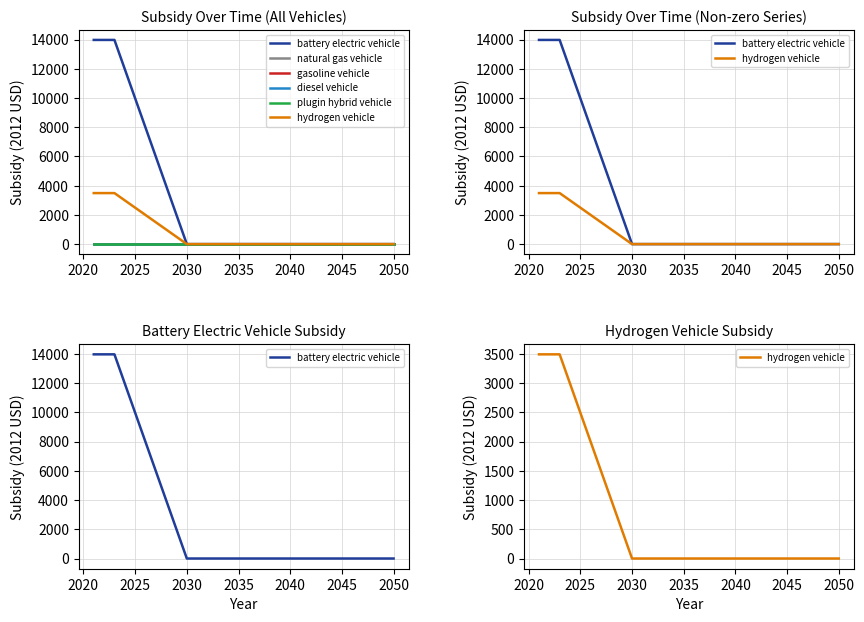

True or false: natural gas vehicle and hydrogen vehicle intersect in this chart.

False